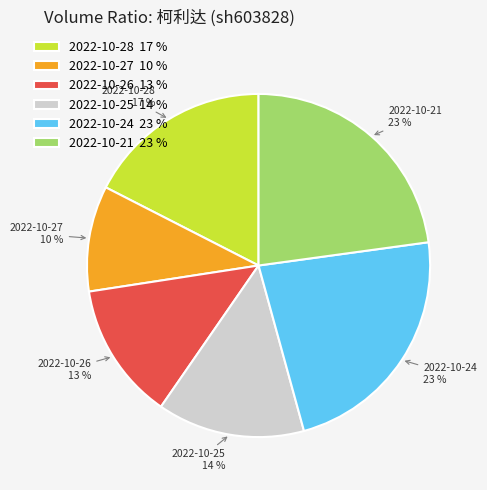

Is the sum of 2022-10-26 and 2022-10-21 greater than half?

No